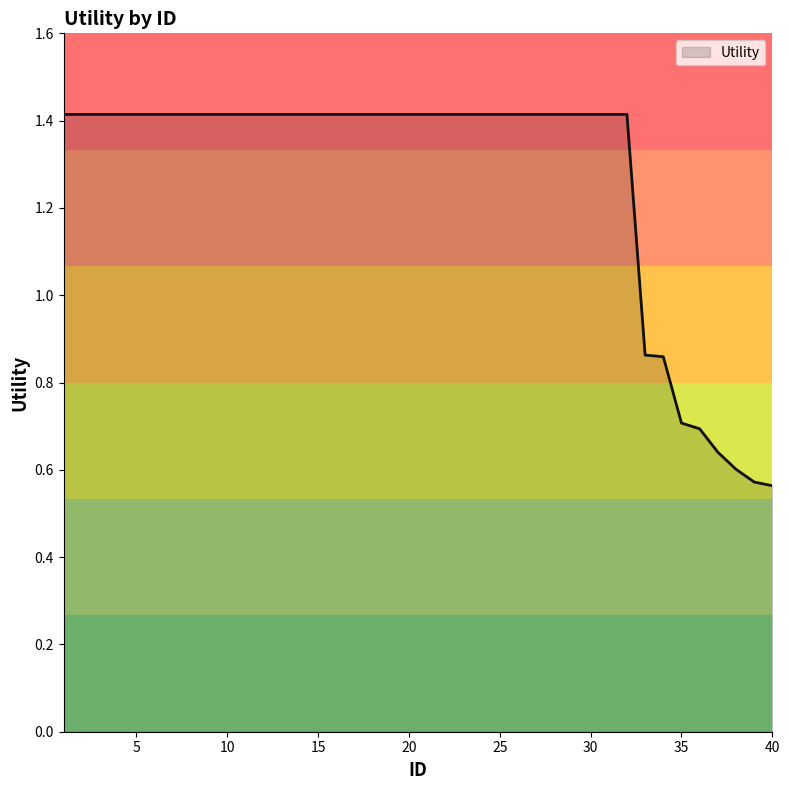

How many values are between 1 and 2?

32